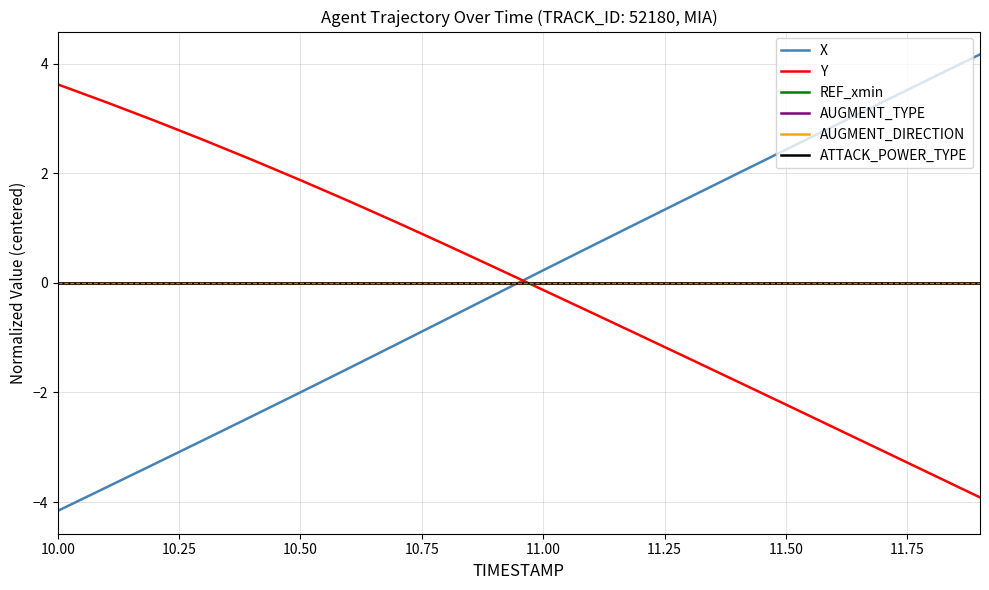

Rank the series by their maximum value, from lowest to highest.

REF_xmin, AUGMENT_TYPE, AUGMENT_DIRECTION, ATTACK_POWER_TYPE, Y, X